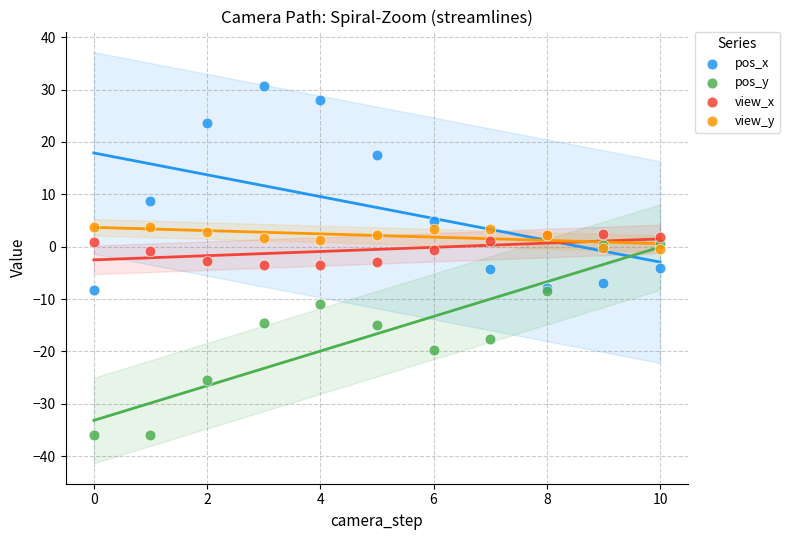

Which series has the largest Y range (max minus min)?

pos_x